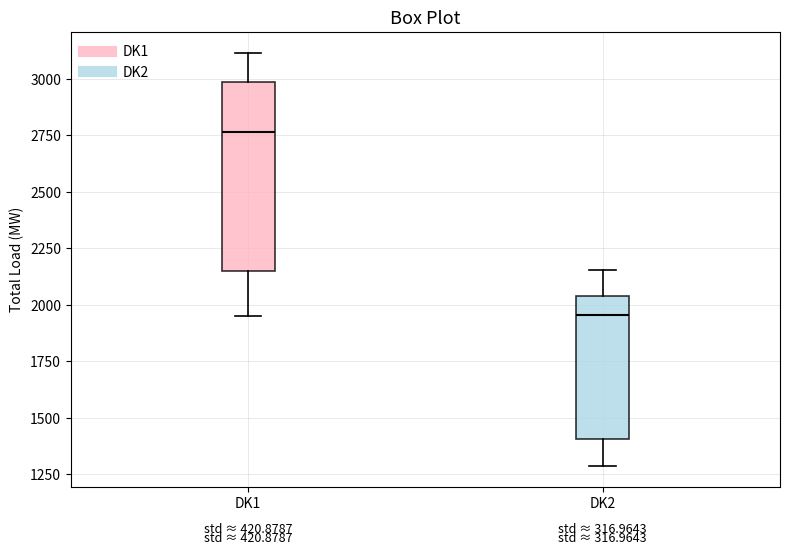

Reading left to right, transcribe this box plot: for each box, give where its median line is, the range the box spans, and where its two whiskers end, as read against the y-axis. The values are not printed on the chart, so give them approximately, as read against the axis.

DK1: median 2750, box 2150 to 3000, whiskers 1950 to 3100
DK2: median 1950, box 1400 to 2050, whiskers 1300 to 2150